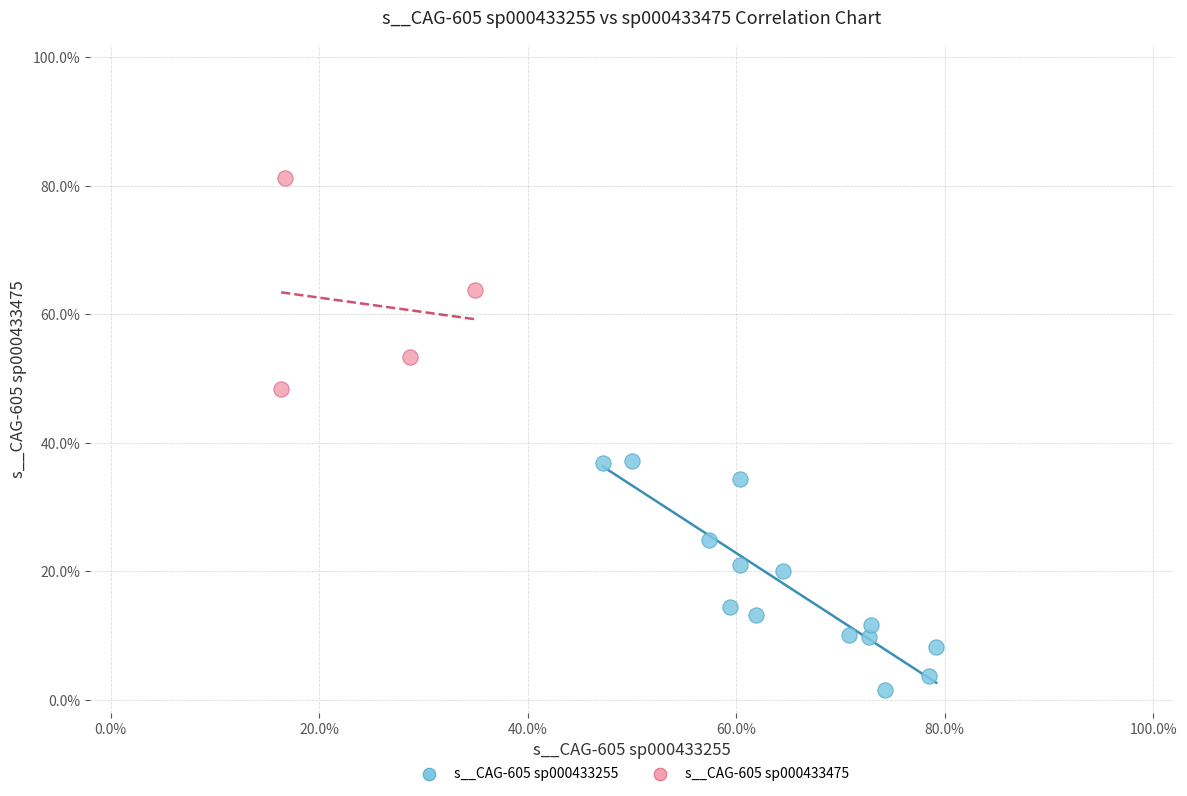

Which series reaches the maximum Y coordinate?

s__CAG-605 sp000433475